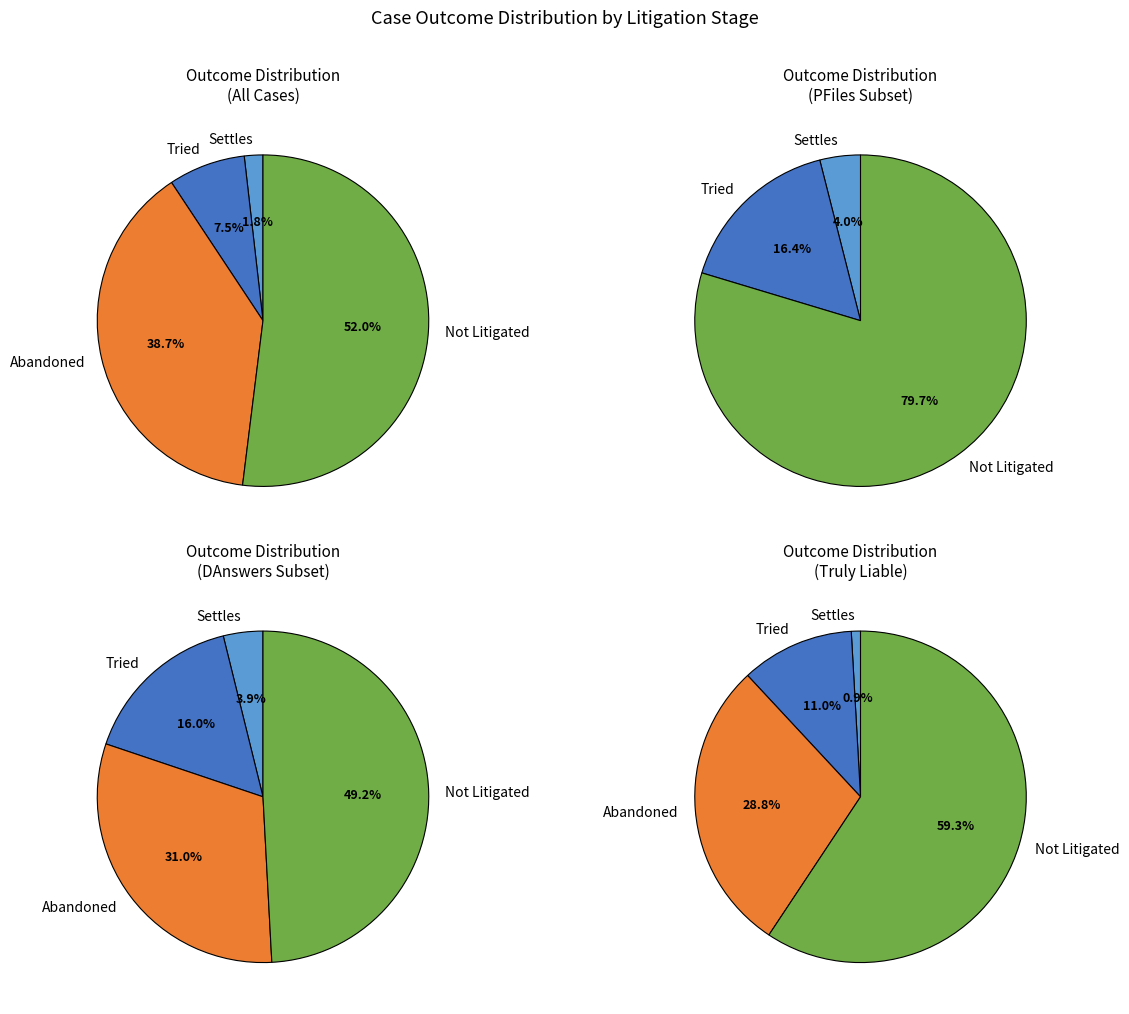

How many slices are in this pie chart?

4